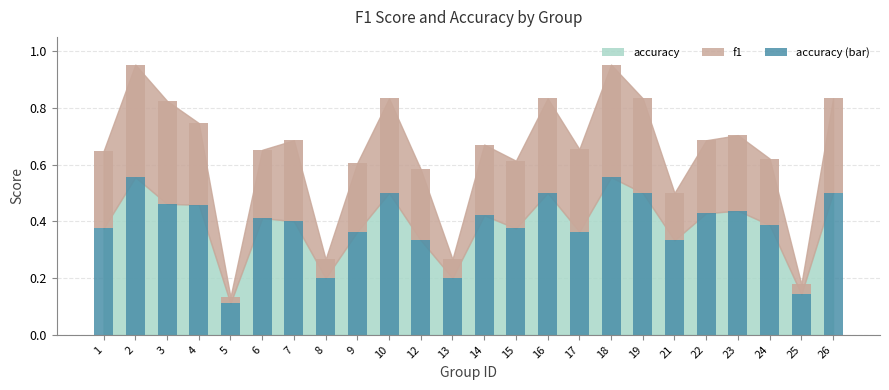

True or false: f1 has a value of 0.1 at 16.

False